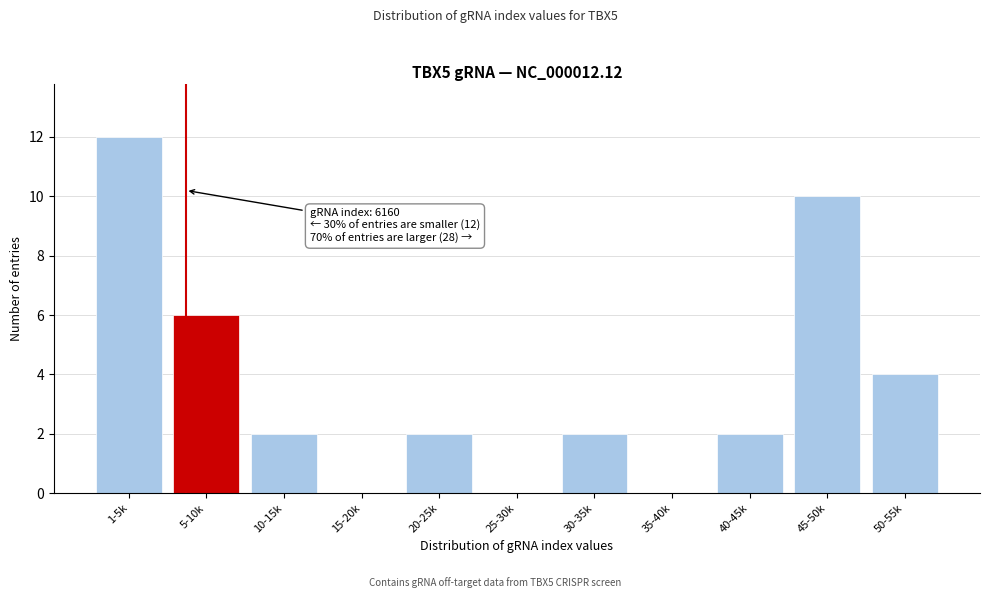

Reading left to right, transcribe all the data shown in this chart.

1-5k=12	5-10k=6	10-15k=2	15-20k=0	20-25k=2	25-30k=0	30-35k=2	35-40k=0	40-45k=2	45-50k=10	50-55k=4